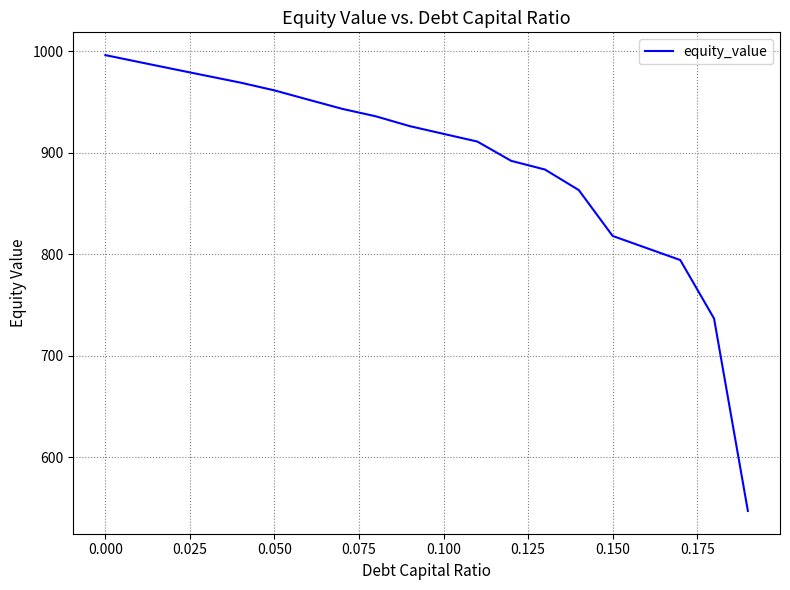

What is the smallest value displayed?

547.2